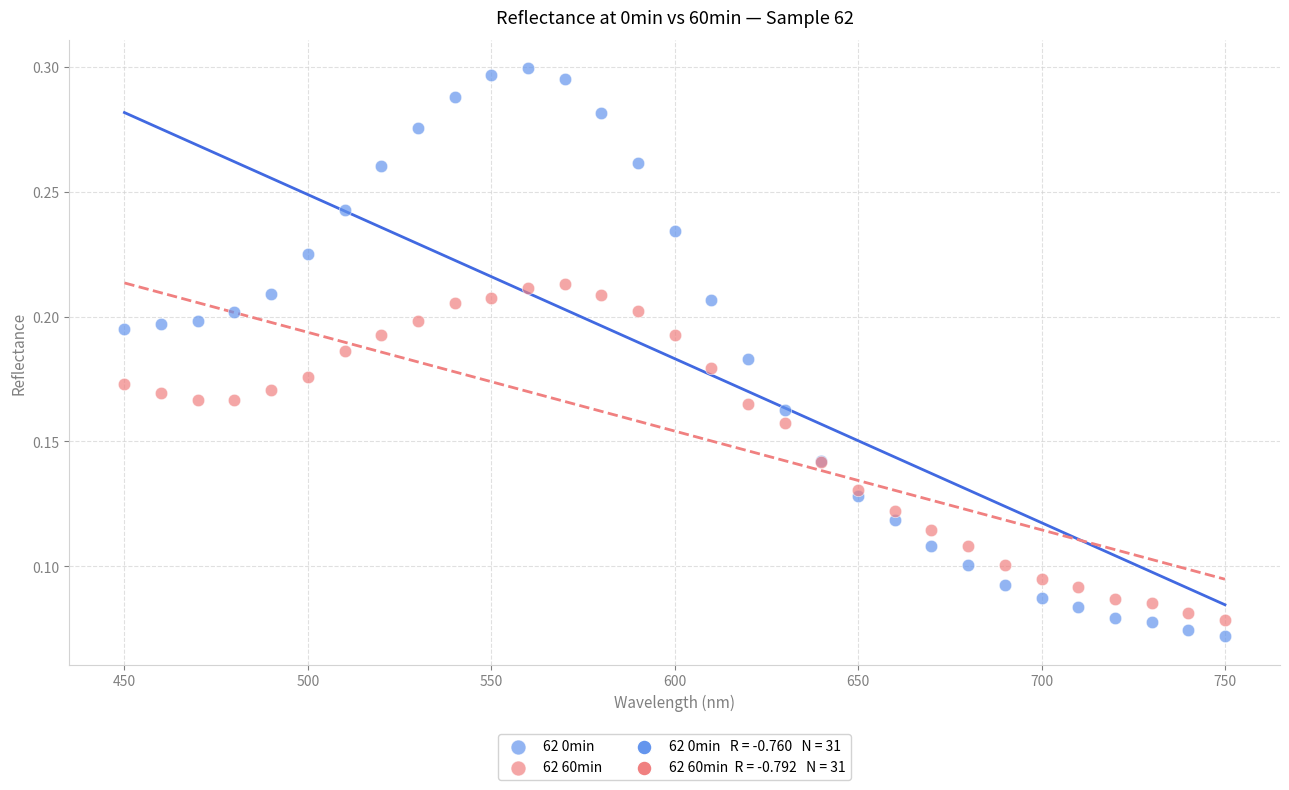

Which series has the widest spread of Y values?

62 0min